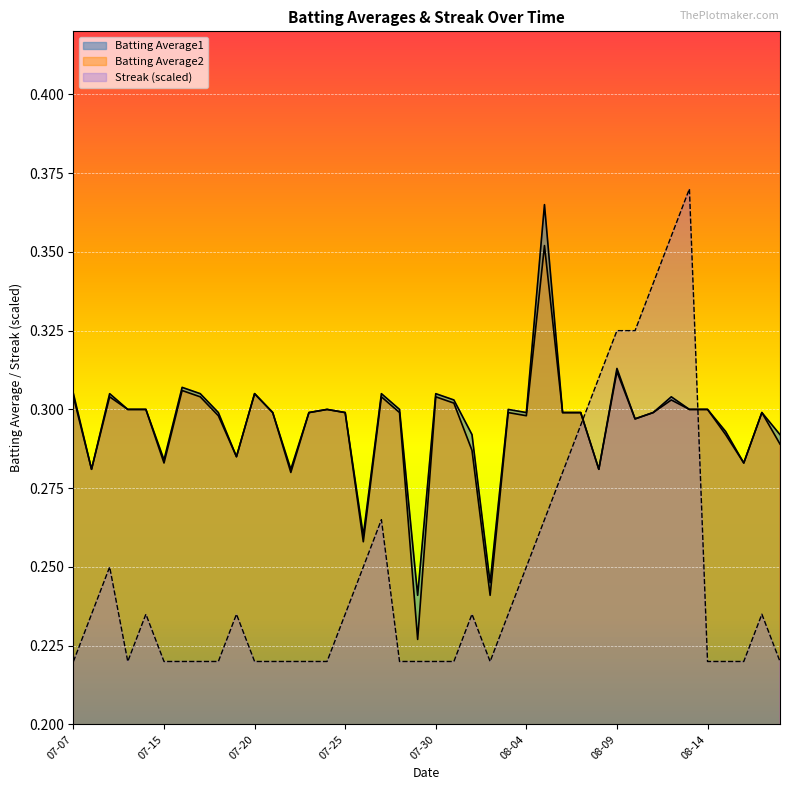

What is the total value across all series at 2010-07-11?

0.8